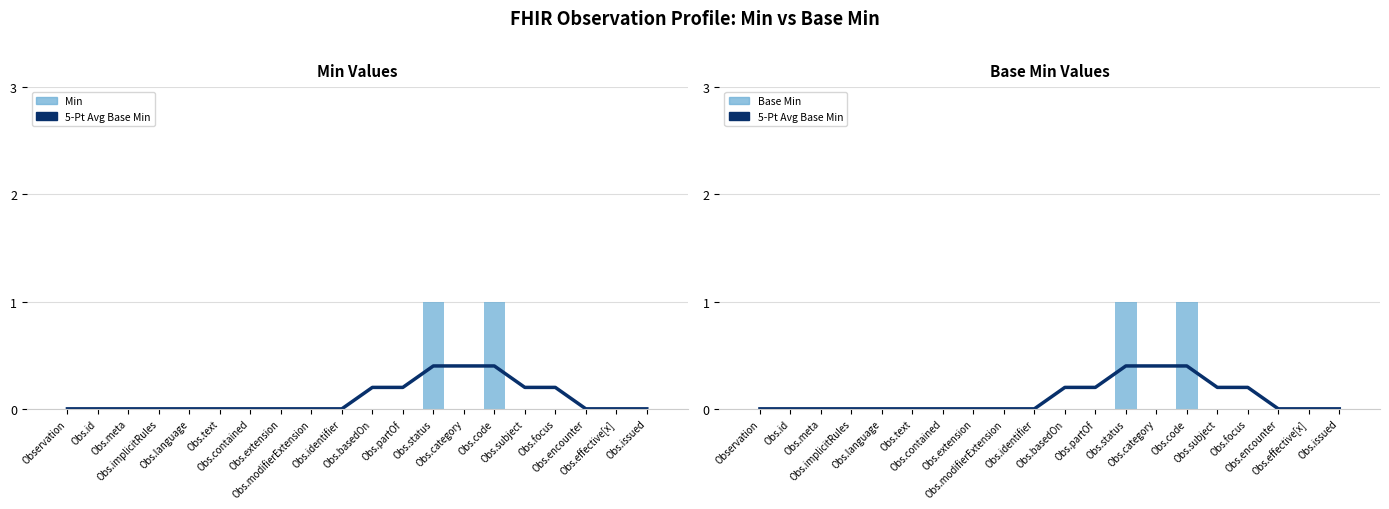

True or false: Base Min has a value of 0.5 at Observation.

False